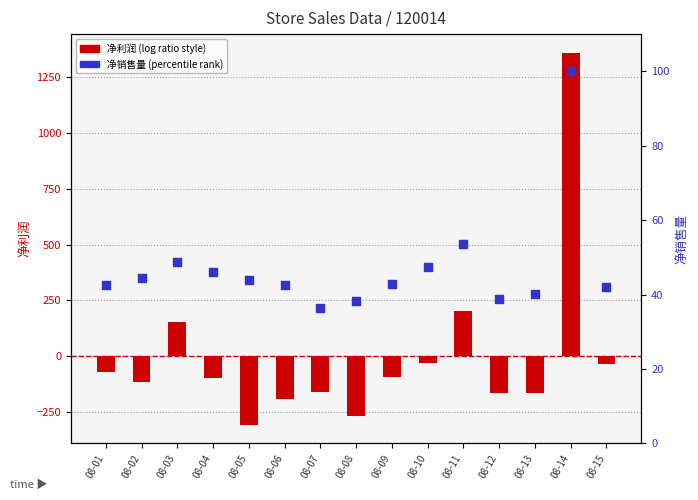

Which series reaches the maximum Y coordinate?

净利润 (centered)